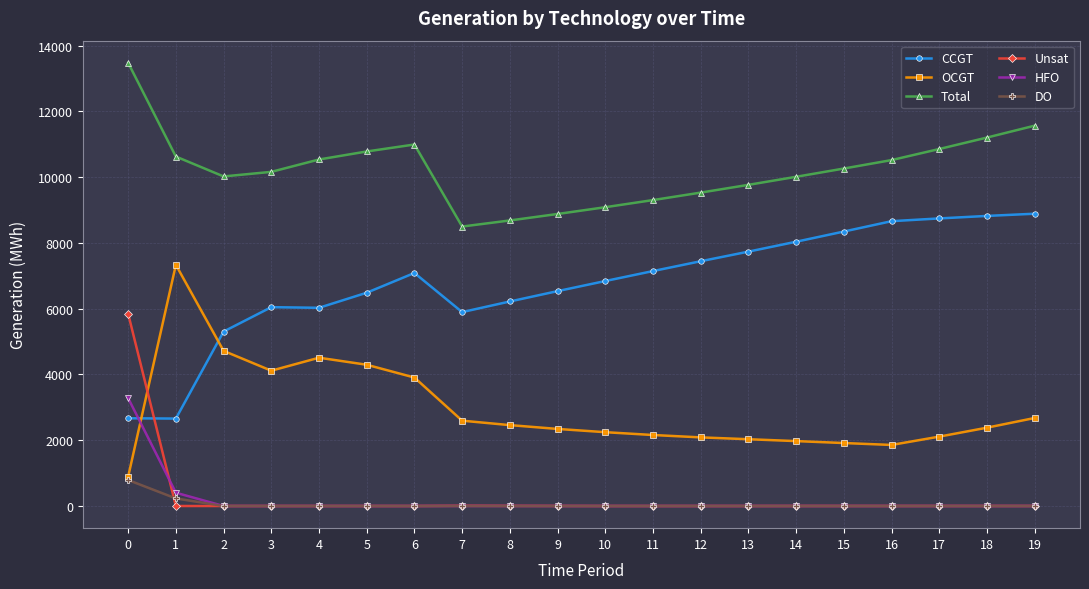

Which series has the largest total across all categories?

Total